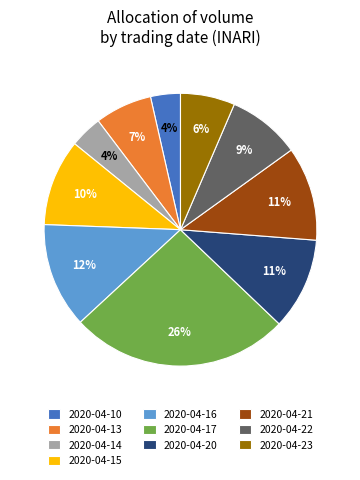

Which has a higher value, 2020-04-17 or 2020-04-22?

2020-04-17